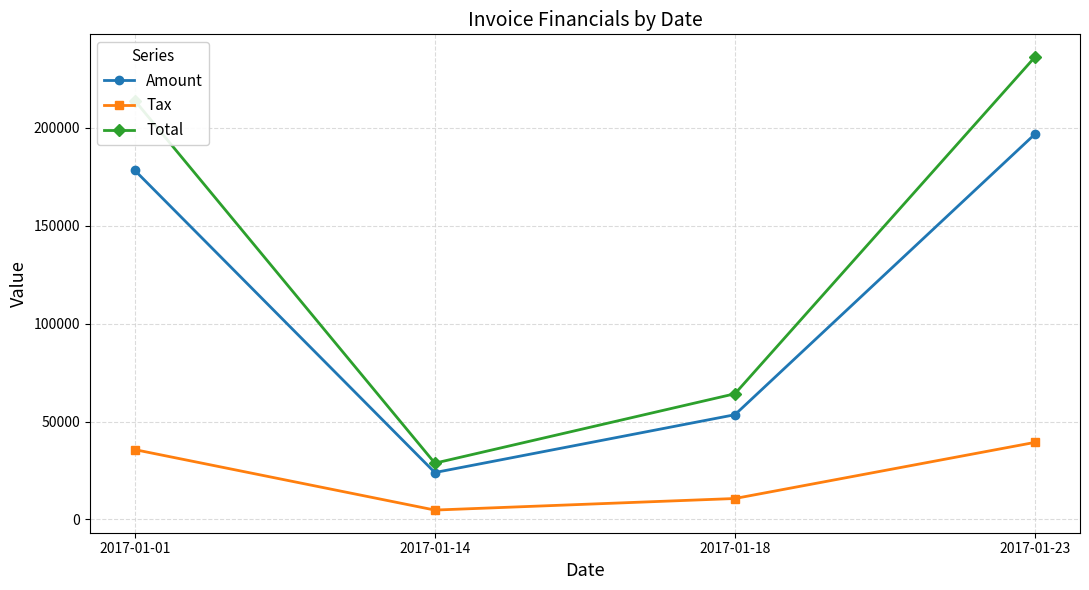

What is the value of the Tax point at the 3rd from the left?

10695.2